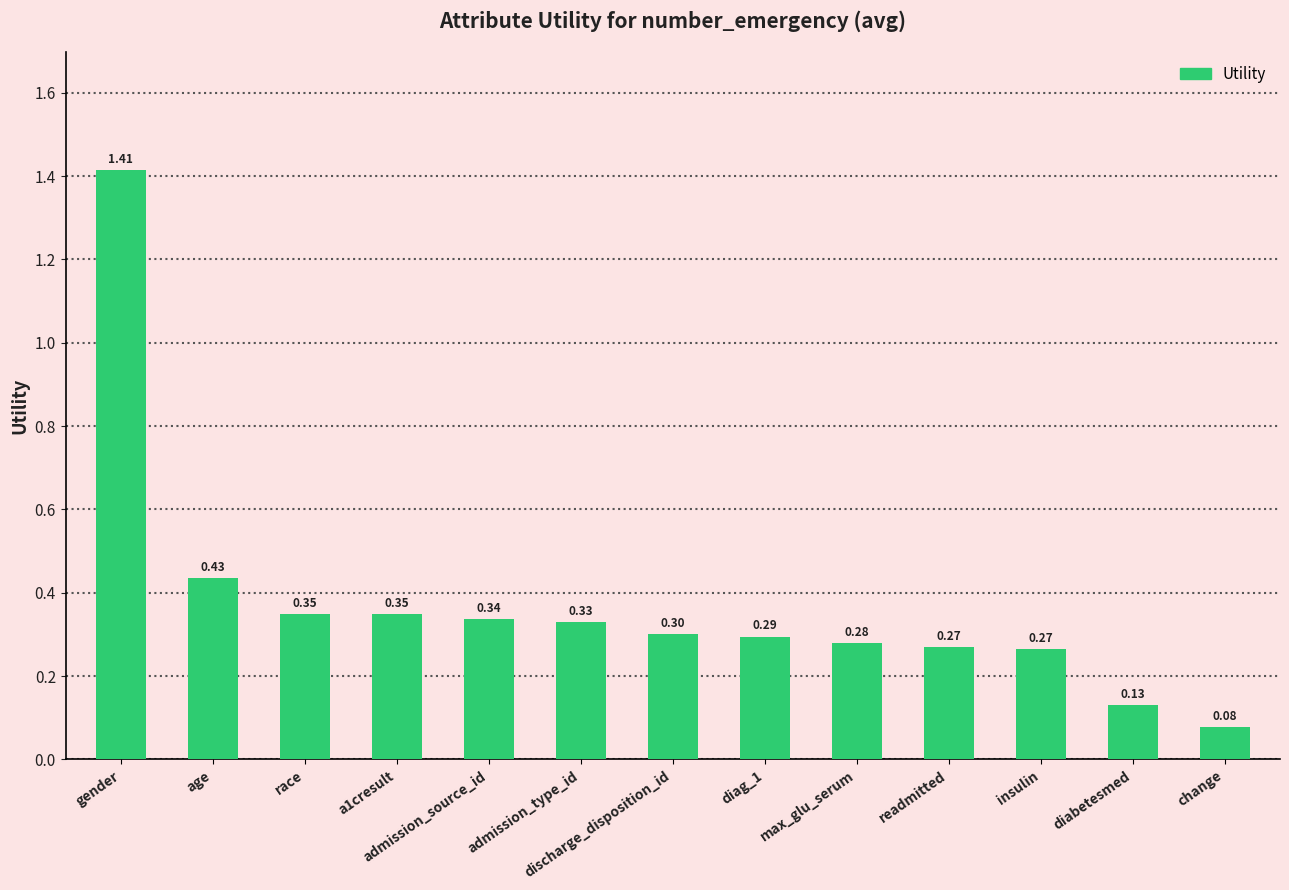

At which category does the chart reach its peak across all series?

gender